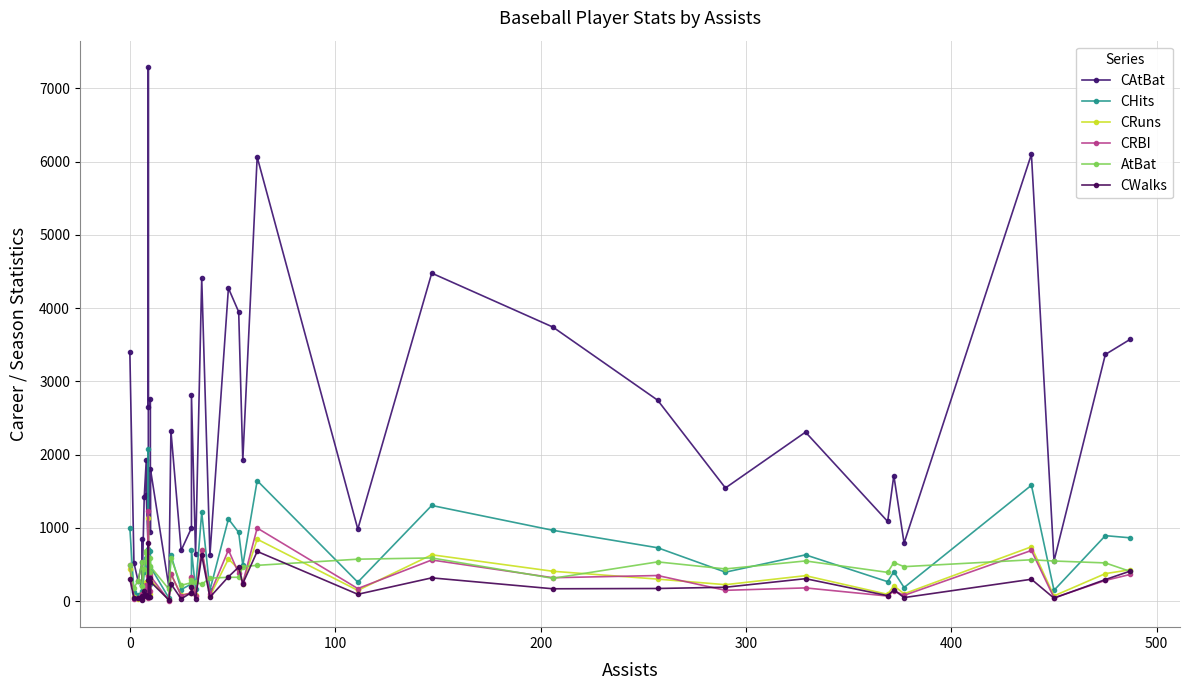

At how many categories does at least one series exceed 1559?

21